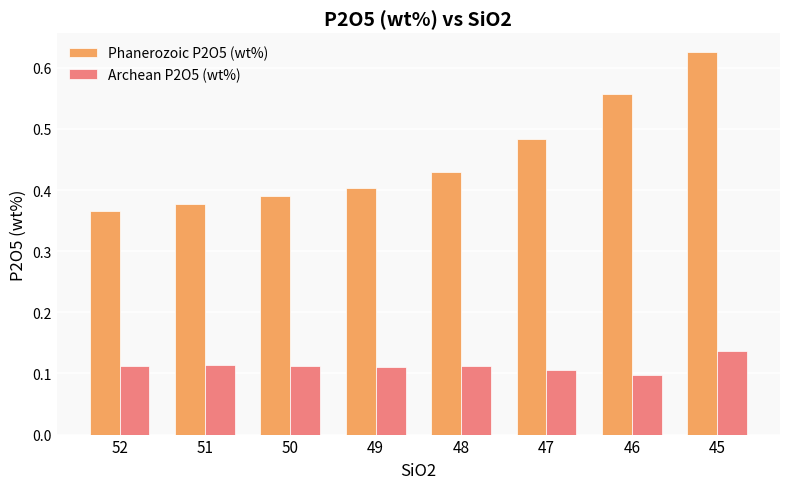

The Phanerozoic P2O5 (wt%) series shows 0.3 at 47. True or false?

False